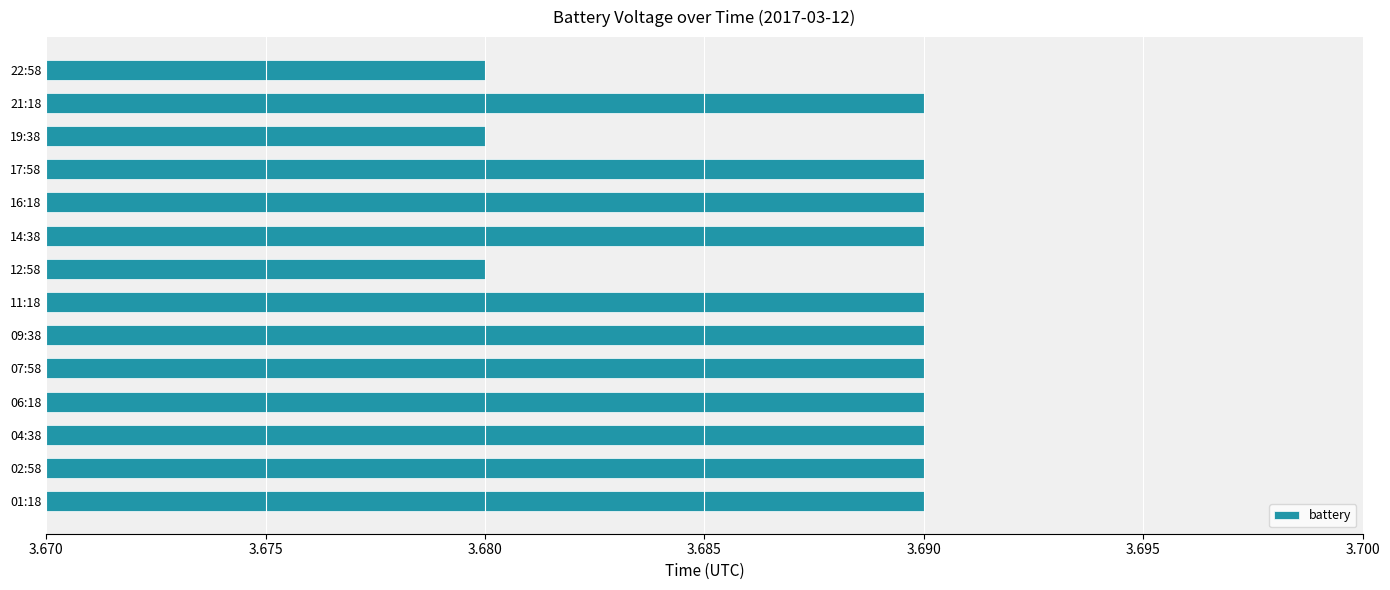

What is the ratio of the value at 04:38 to the value at 12:58?

1.0